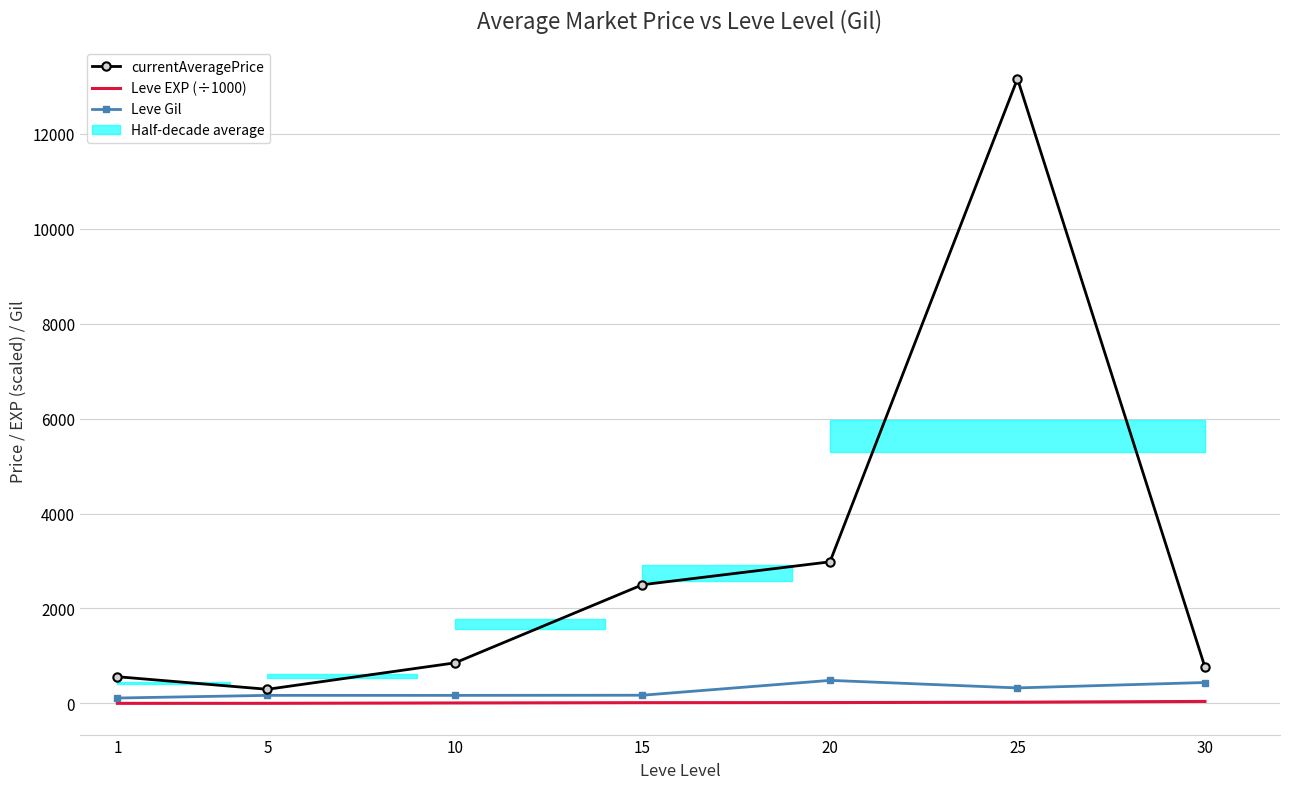

Reading left to right, what are all the values shown in this chart?

currentAveragePrice: 1=561.8	5=297.0	10=853.5	15=2500.0	20=2982.3	25=13158.3	30=761.1
Leve EXP (÷1000): 1=0.8	5=1.4	10=8.9	15=14.9	20=17.1	25=25.2	30=41.4
Leve Gil: 1=113.0	5=169.0	10=169.0	15=172.0	20=485.0	25=326.0	30=440.0